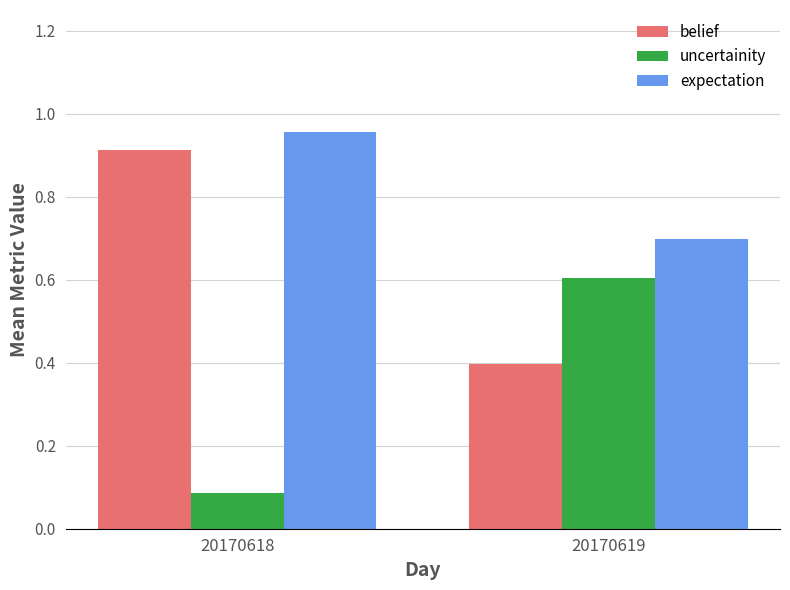

What is the sum of all uncertainity values?

0.7